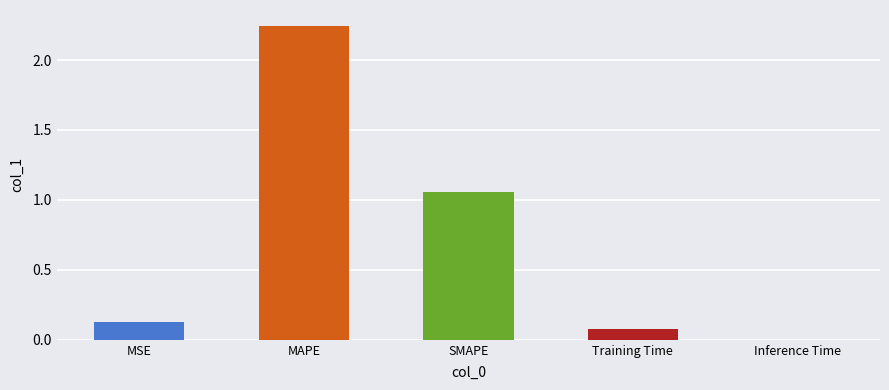

List the labels in order of value, smallest first.

Inference Time, Training Time, MSE, SMAPE, MAPE